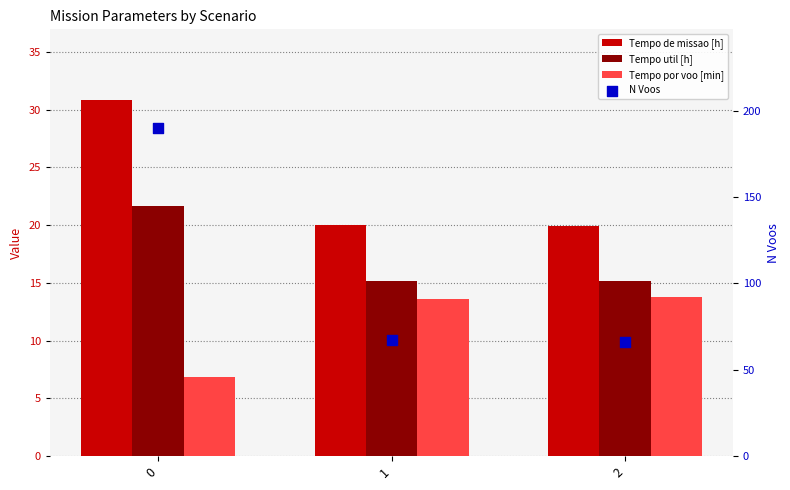

What are all the series names shown in the legend?

Tempo de missao [h], Tempo util [h], Tempo por voo [min], N Voos